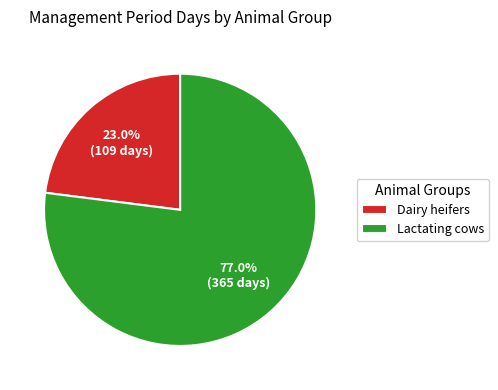

To the nearest percent, what is the average slice percentage?

50%